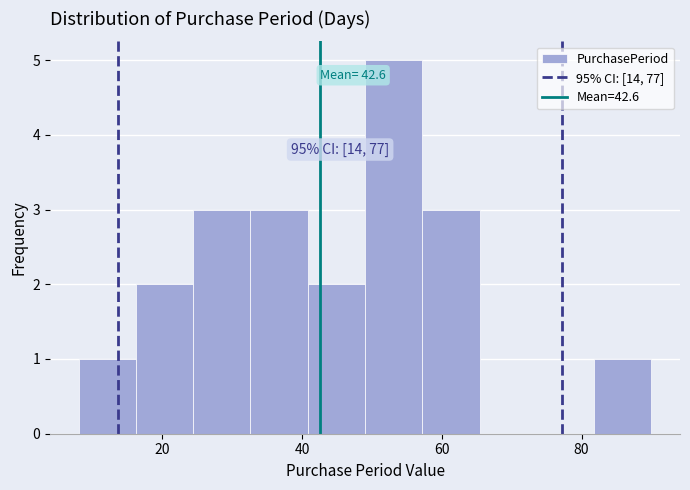

Over which range of the x-axis is the bar tallest?

49.0 to 57.2